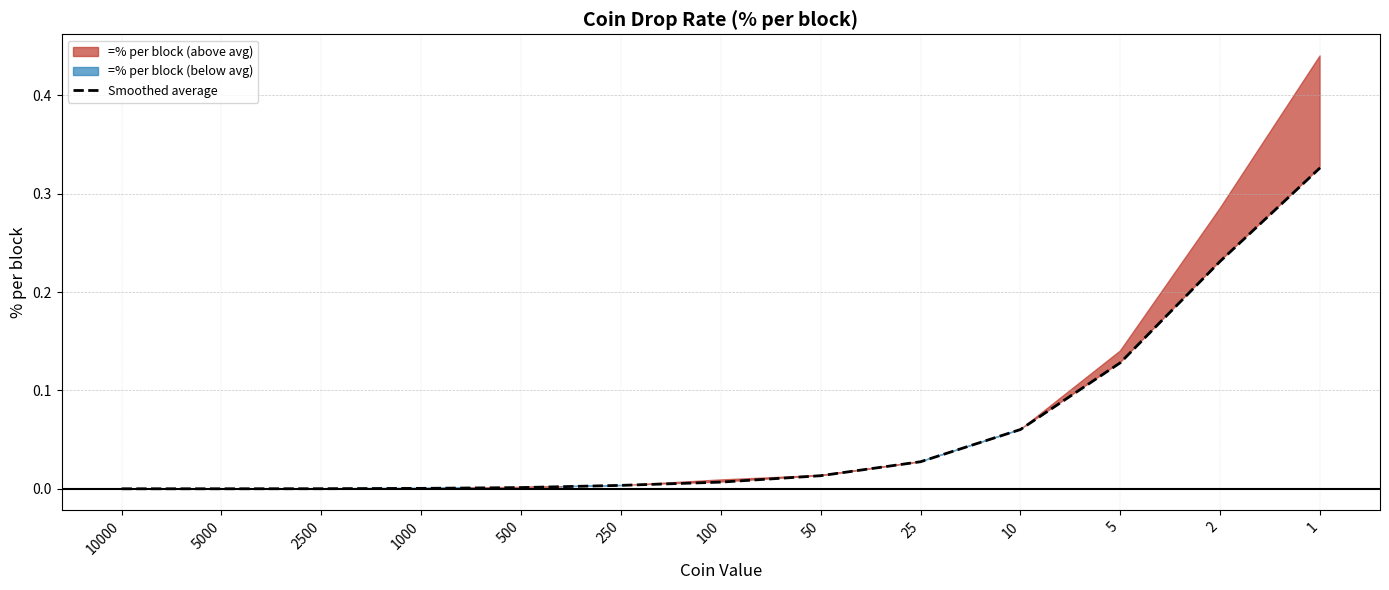

Rank the categories by value from highest to lowest.

1, 2, 5, 10, 25, 50, 100, 250, 500, 1000, 2500, 5000, 10000